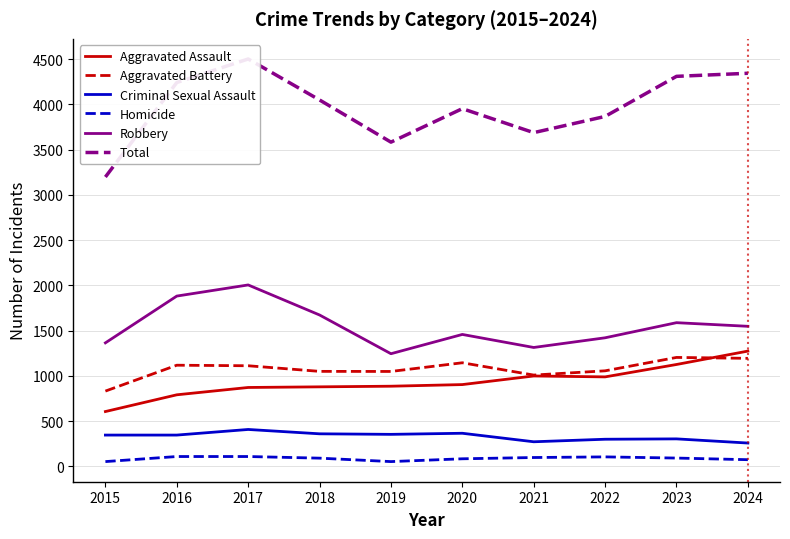

In Aggravated Battery, how many points are higher than both neighbors (excluding endpoints)?

3